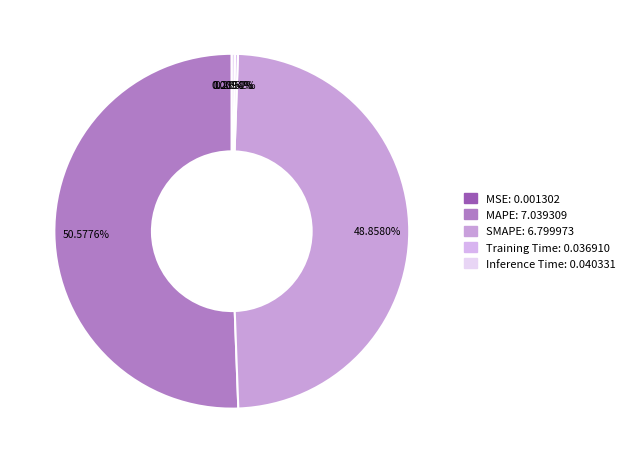

What percentage do Inference Time and MSE together represent?

0.3%